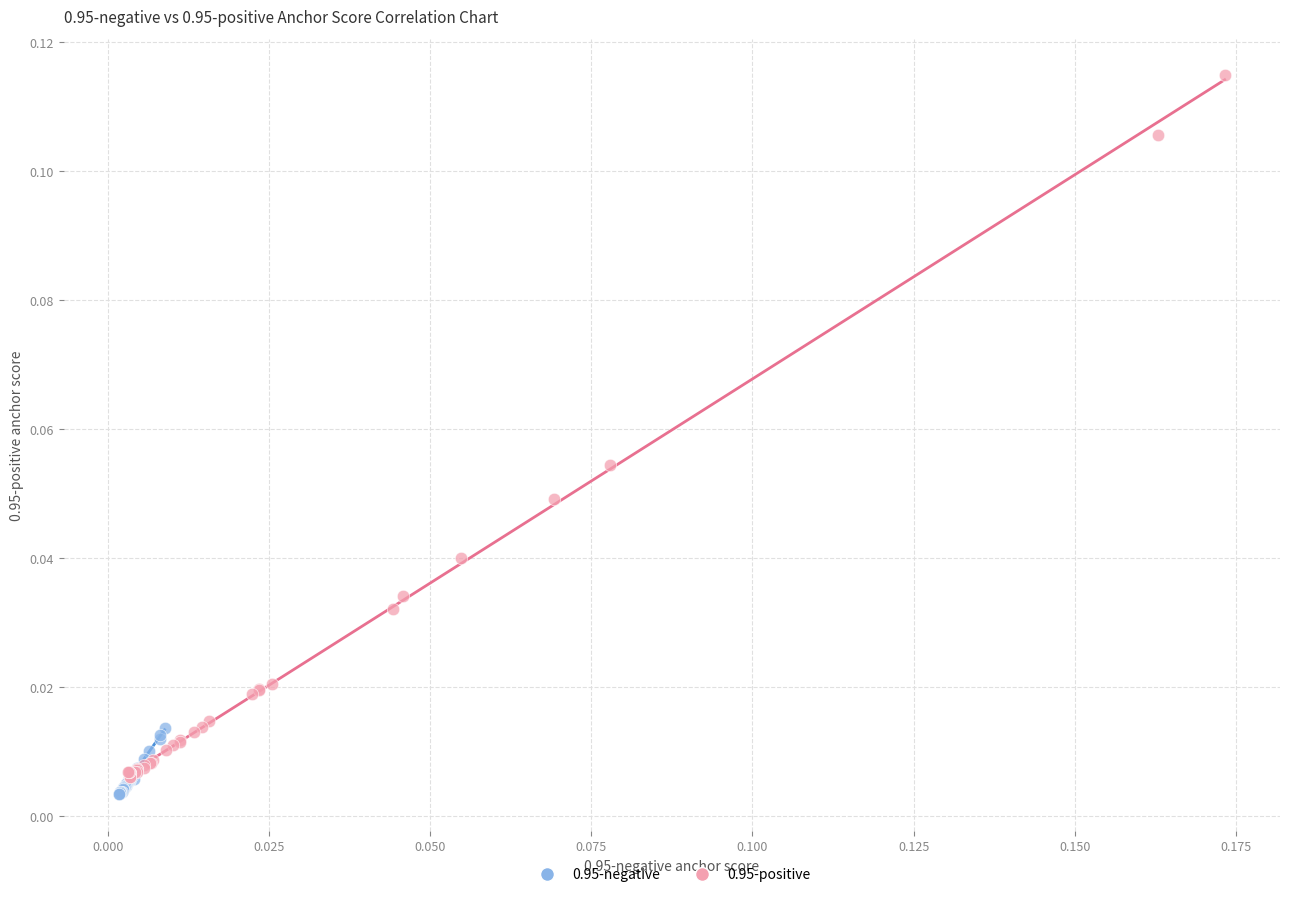

What are all the series names shown in the legend?

0.95-negative, 0.95-positive